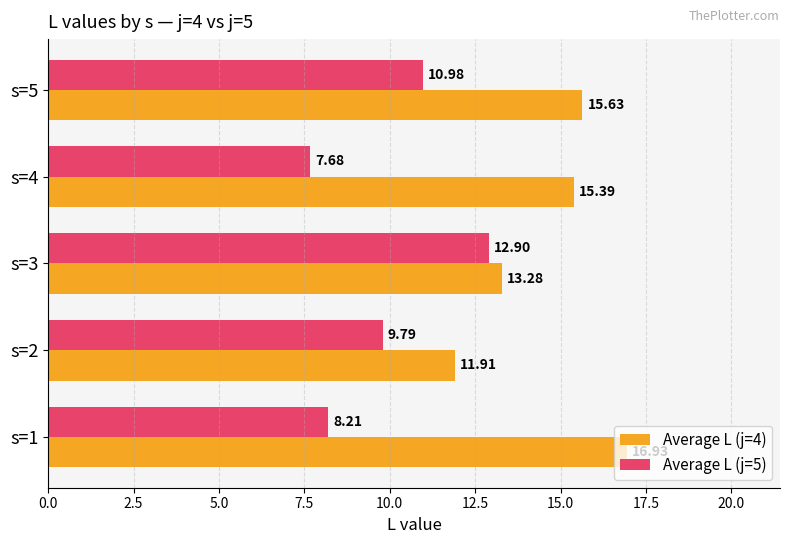

Which series has the widest spread of values?

Average L (j=5)